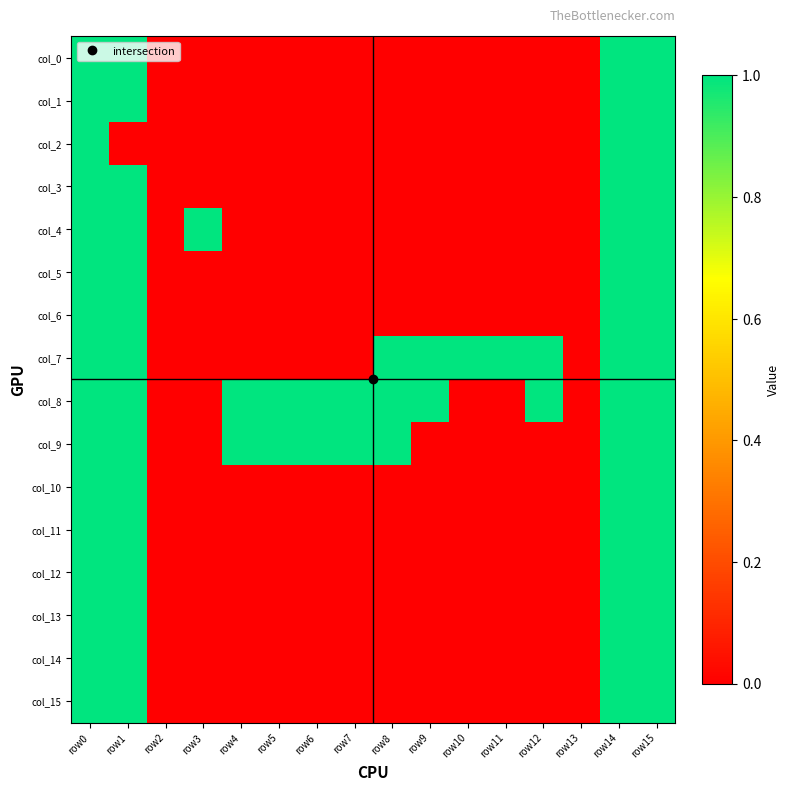

Reading left to right, extract all data points from this chart.

col_0: row0=1	row1=1	row2=0	row3=0	row4=0	row5=0	row6=0	row7=0	row8=0	row9=0	row10=0	row11=0	row12=0	row13=0	row14=1	row15=1
col_1: row0=1	row1=1	row2=0	row3=0	row4=0	row5=0	row6=0	row7=0	row8=0	row9=0	row10=0	row11=0	row12=0	row13=0	row14=1	row15=1
col_2: row0=1	row1=0	row2=0	row3=0	row4=0	row5=0	row6=0	row7=0	row8=0	row9=0	row10=0	row11=0	row12=0	row13=0	row14=1	row15=1
col_3: row0=1	row1=1	row2=0	row3=0	row4=0	row5=0	row6=0	row7=0	row8=0	row9=0	row10=0	row11=0	row12=0	row13=0	row14=1	row15=1
col_4: row0=1	row1=1	row2=0	row3=1	row4=0	row5=0	row6=0	row7=0	row8=0	row9=0	row10=0	row11=0	row12=0	row13=0	row14=1	row15=1
col_5: row0=1	row1=1	row2=0	row3=0	row4=0	row5=0	row6=0	row7=0	row8=0	row9=0	row10=0	row11=0	row12=0	row13=0	row14=1	row15=1
col_6: row0=1	row1=1	row2=0	row3=0	row4=0	row5=0	row6=0	row7=0	row8=0	row9=0	row10=0	row11=0	row12=0	row13=0	row14=1	row15=1
col_7: row0=1	row1=1	row2=0	row3=0	row4=0	row5=0	row6=0	row7=0	row8=1	row9=1	row10=1	row11=1	row12=1	row13=0	row14=1	row15=1
col_8: row0=1	row1=1	row2=0	row3=0	row4=1	row5=1	row6=1	row7=1	row8=1	row9=1	row10=0	row11=0	row12=1	row13=0	row14=1	row15=1
col_9: row0=1	row1=1	row2=0	row3=0	row4=1	row5=1	row6=1	row7=1	row8=1	row9=0	row10=0	row11=0	row12=0	row13=0	row14=1	row15=1
col_10: row0=1	row1=1	row2=0	row3=0	row4=0	row5=0	row6=0	row7=0	row8=0	row9=0	row10=0	row11=0	row12=0	row13=0	row14=1	row15=1
col_11: row0=1	row1=1	row2=0	row3=0	row4=0	row5=0	row6=0	row7=0	row8=0	row9=0	row10=0	row11=0	row12=0	row13=0	row14=1	row15=1
col_12: row0=1	row1=1	row2=0	row3=0	row4=0	row5=0	row6=0	row7=0	row8=0	row9=0	row10=0	row11=0	row12=0	row13=0	row14=1	row15=1
col_13: row0=1	row1=1	row2=0	row3=0	row4=0	row5=0	row6=0	row7=0	row8=0	row9=0	row10=0	row11=0	row12=0	row13=0	row14=1	row15=1
col_14: row0=1	row1=1	row2=0	row3=0	row4=0	row5=0	row6=0	row7=0	row8=0	row9=0	row10=0	row11=0	row12=0	row13=0	row14=1	row15=1
col_15: row0=1	row1=1	row2=0	row3=0	row4=0	row5=0	row6=0	row7=0	row8=0	row9=0	row10=0	row11=0	row12=0	row13=0	row14=1	row15=1